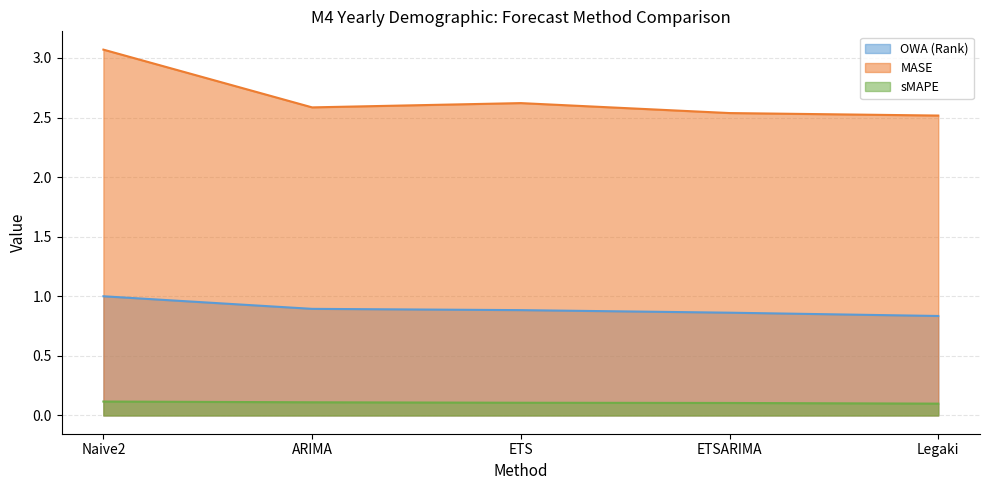

True or false: MASE and OWA (Rank) cross at least once.

False